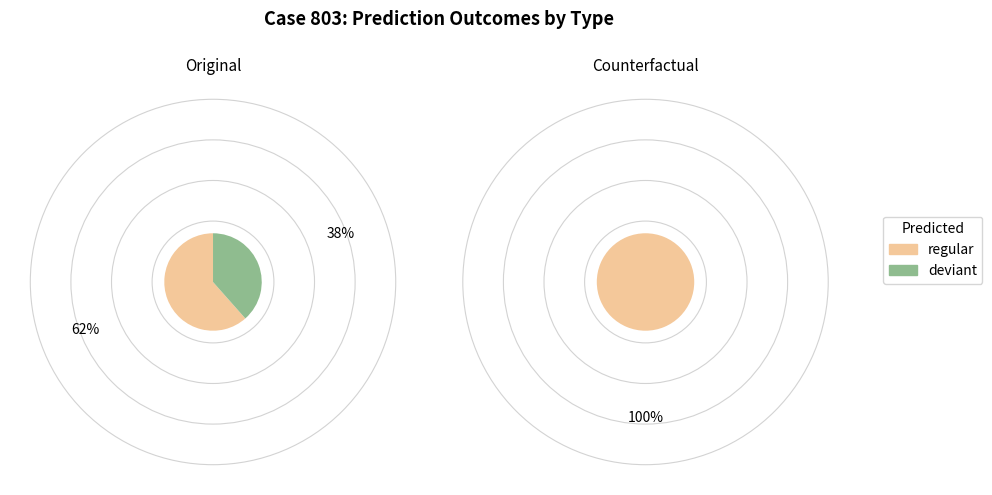

Which slice is the largest?

regular